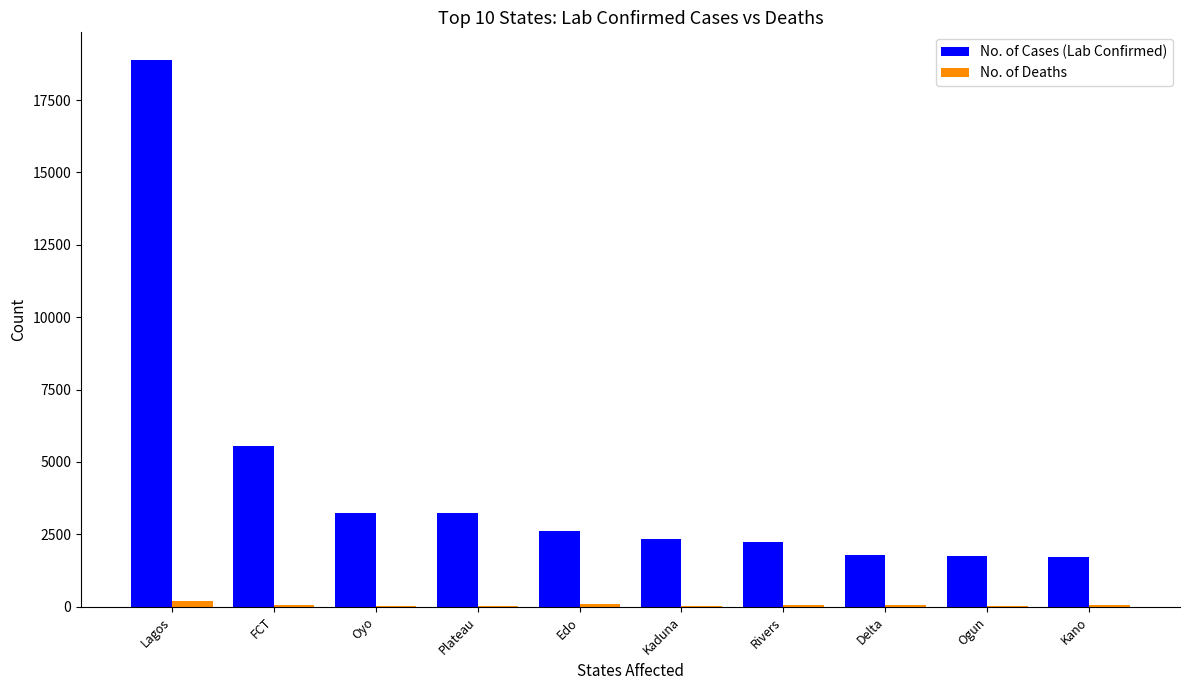

Read the No. of Cases (Lab Confirmed) value at Kaduna, to the nearest 100.

2300